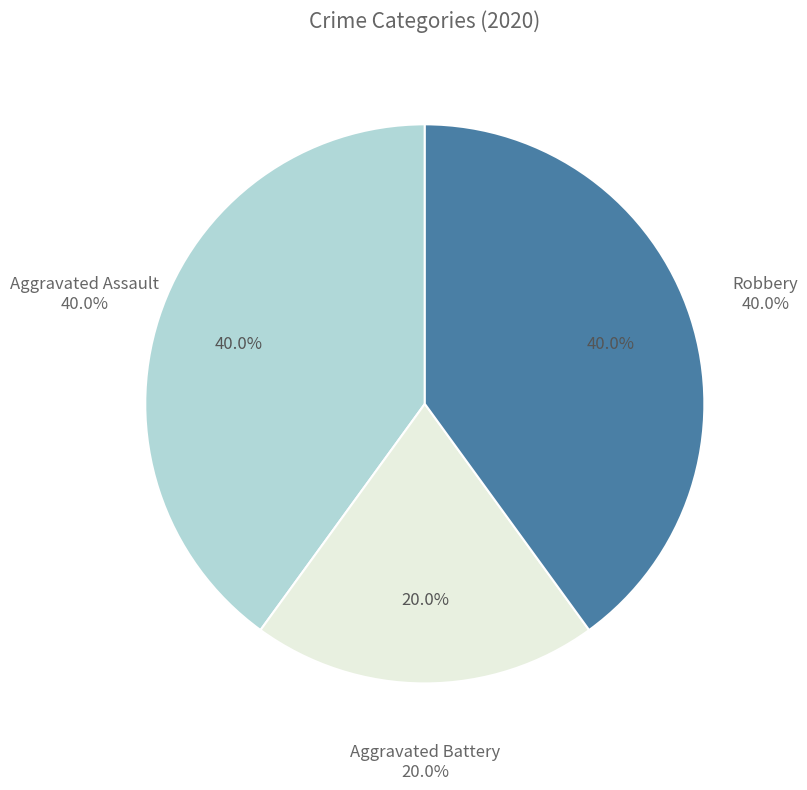

Count the number of slices in the pie.

3